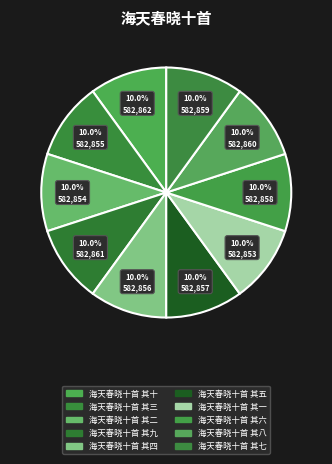

Does 海天春晓十首 其四 represent more than half of the total?

No